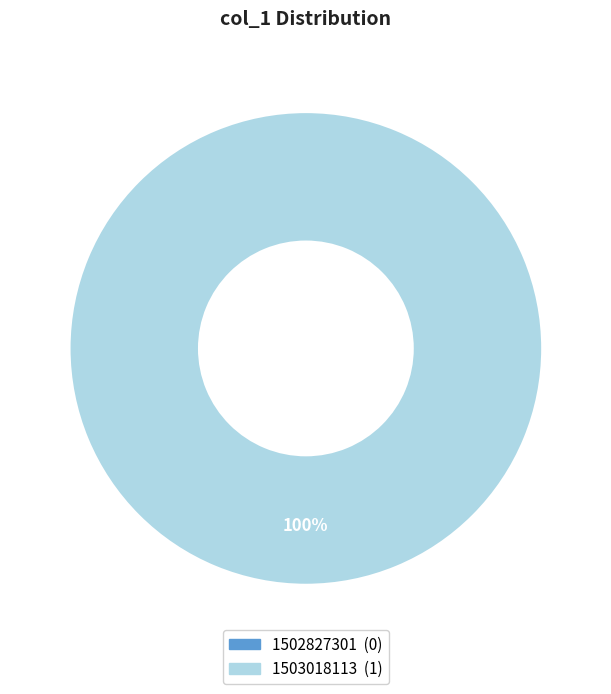

True or false: 1503018113 accounts for 99% of the total.

False